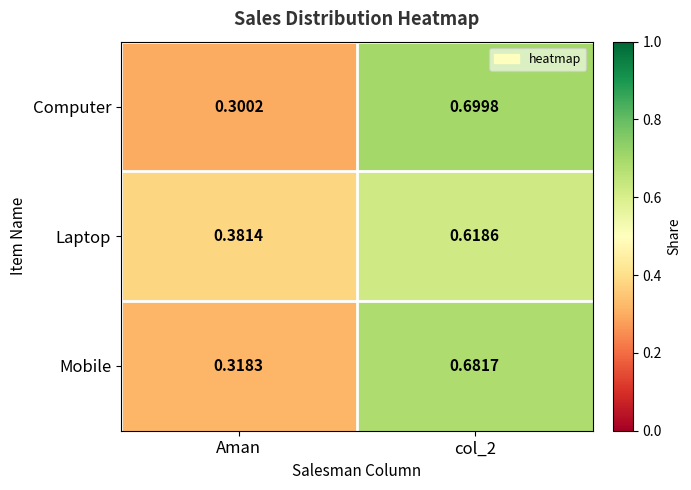

At which label is Computer closest to 0?

Aman